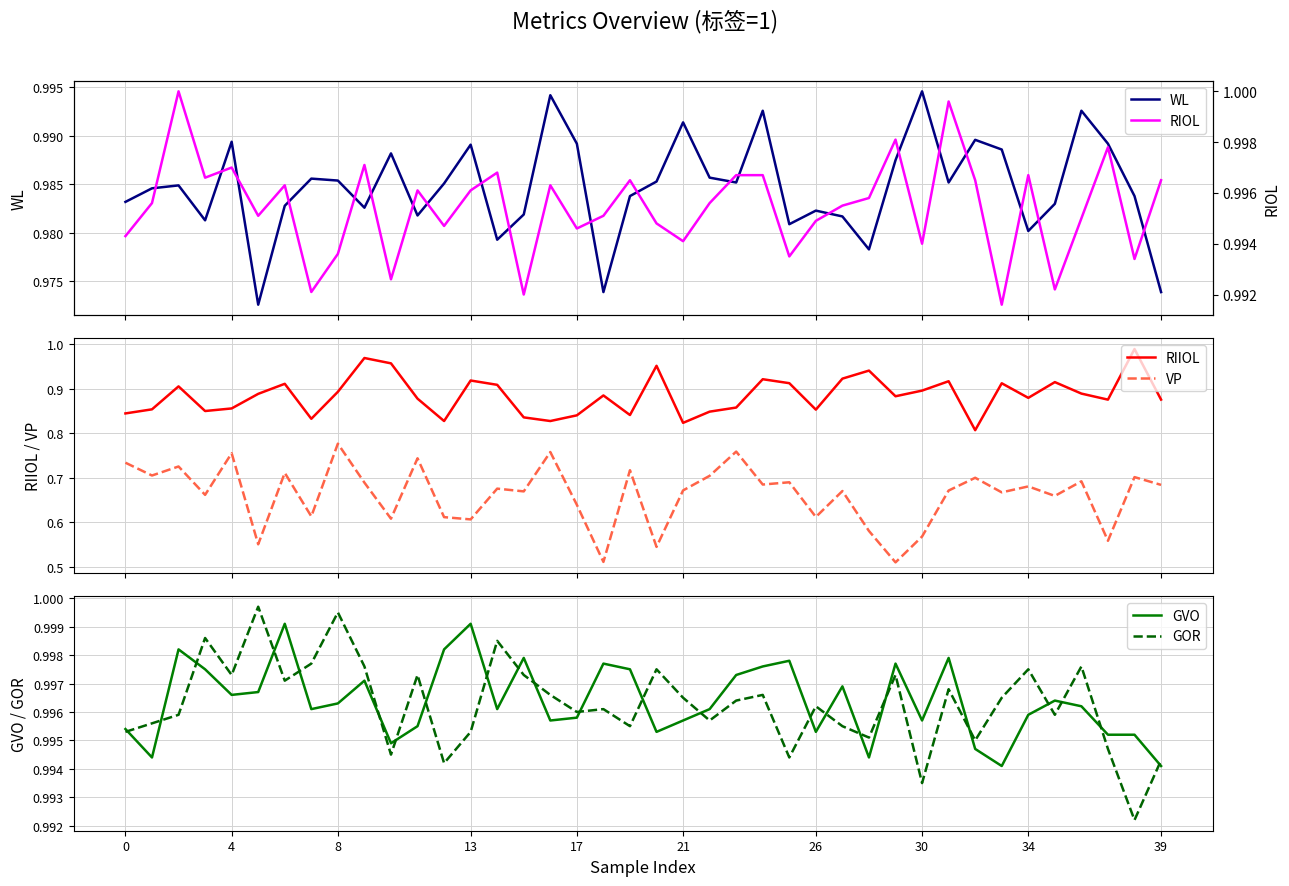

What is the approximate value of GOR at 22?

1.0